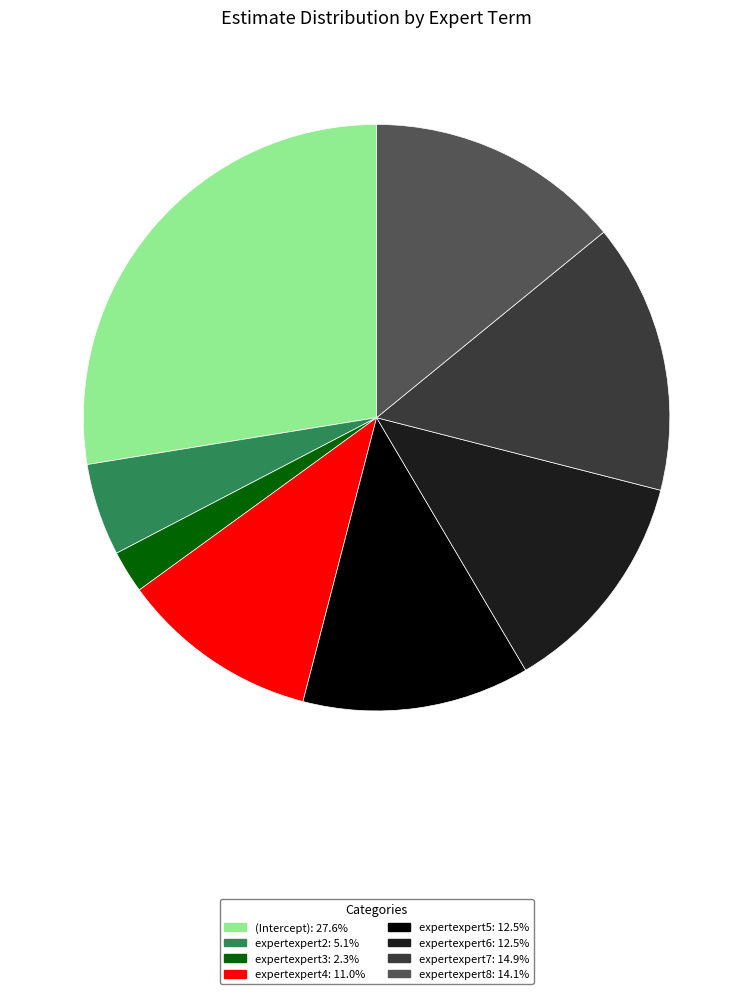

Between expertexpert8 and expertexpert4, which is larger?

expertexpert8